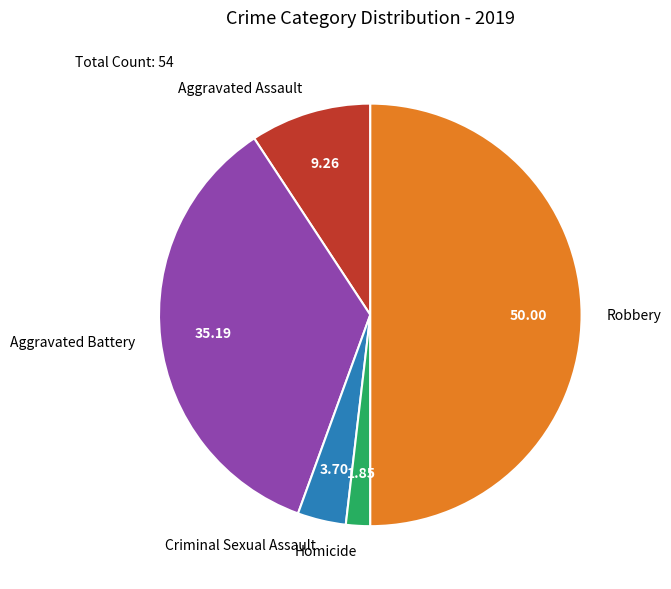

What is the largest slice in the pie chart?

Robbery